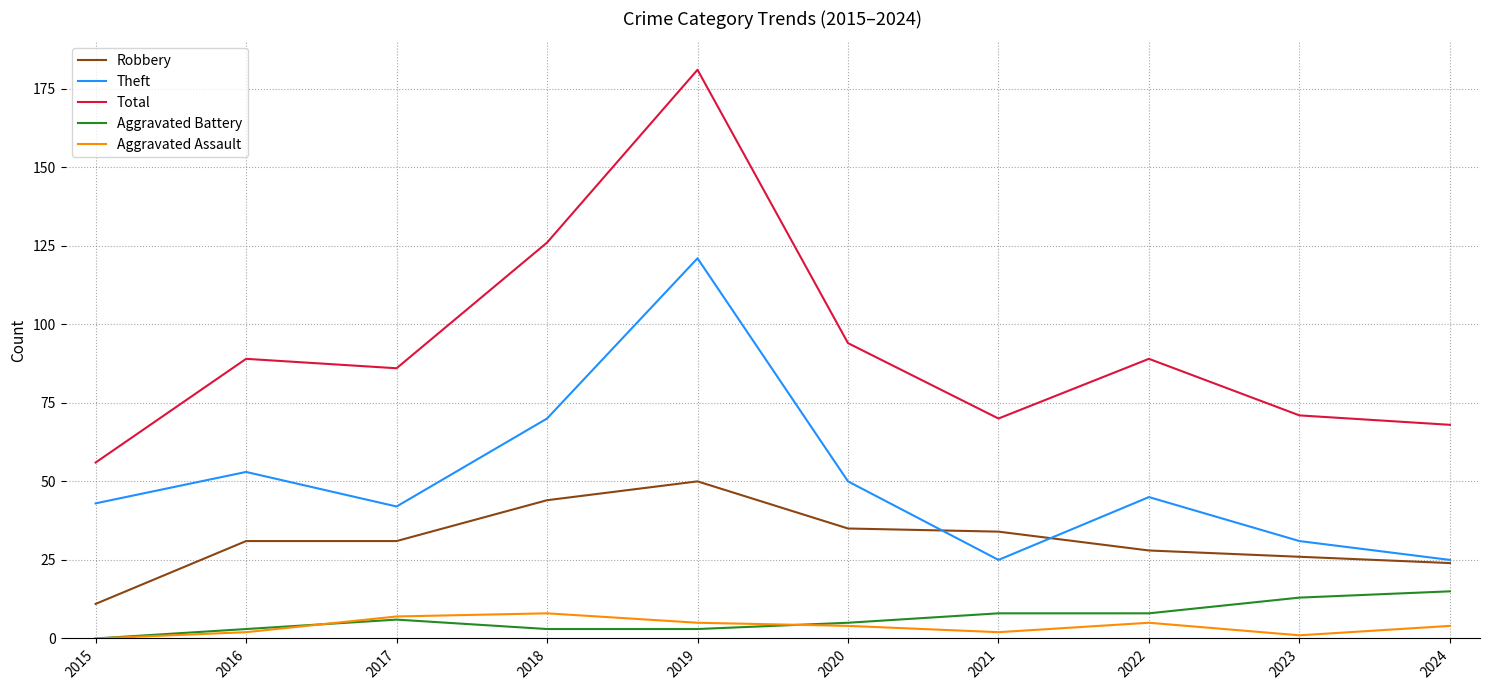

Is this an area chart (filled region under the line)?

No